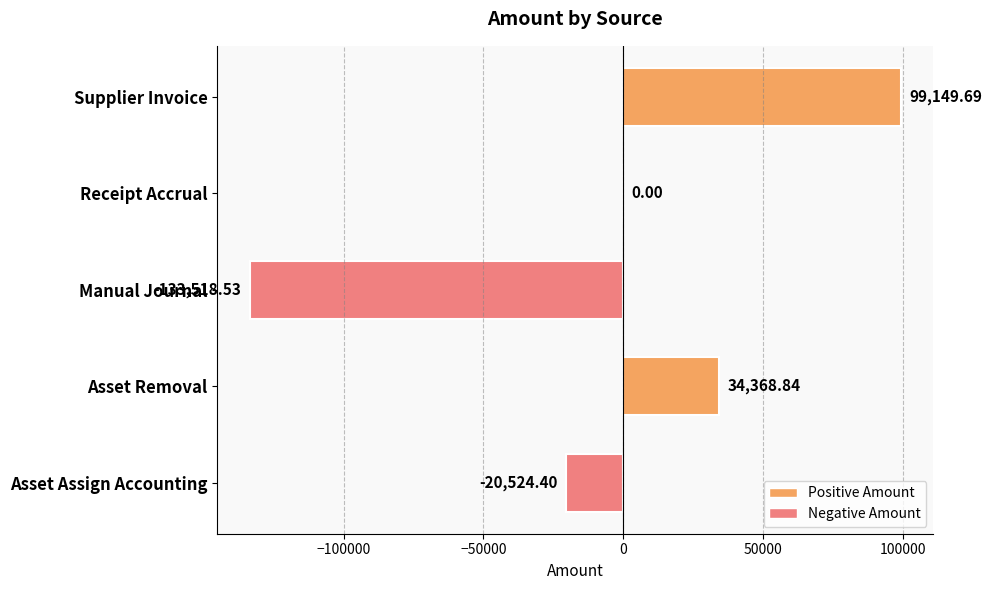

What is the sum of all values?

-20524.4